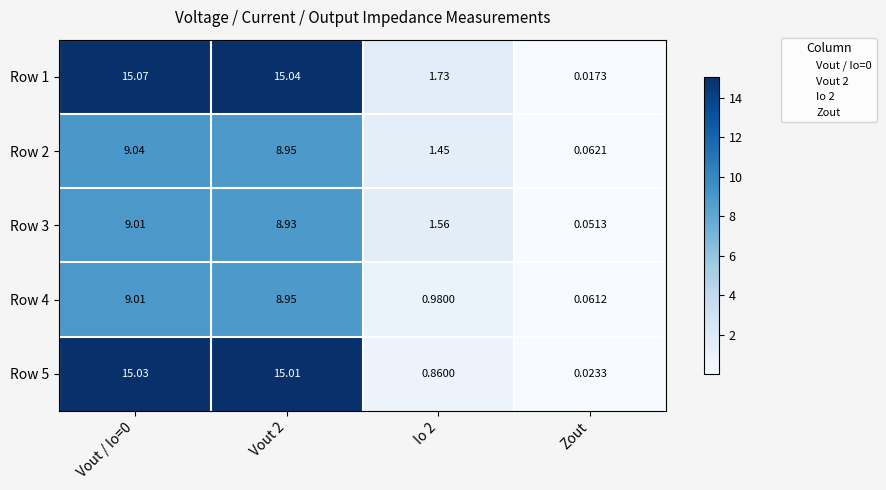

Which category has the lowest value in the Row 3 series?

Zout